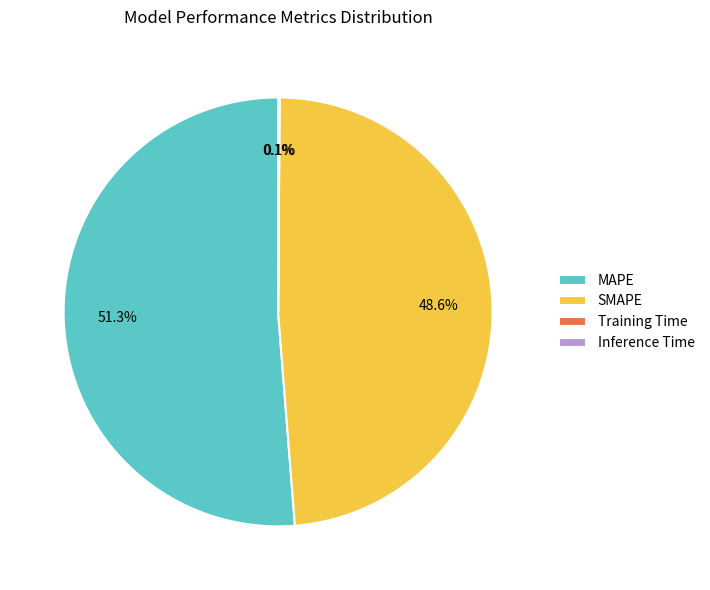

Is MAPE the majority of the pie?

Yes